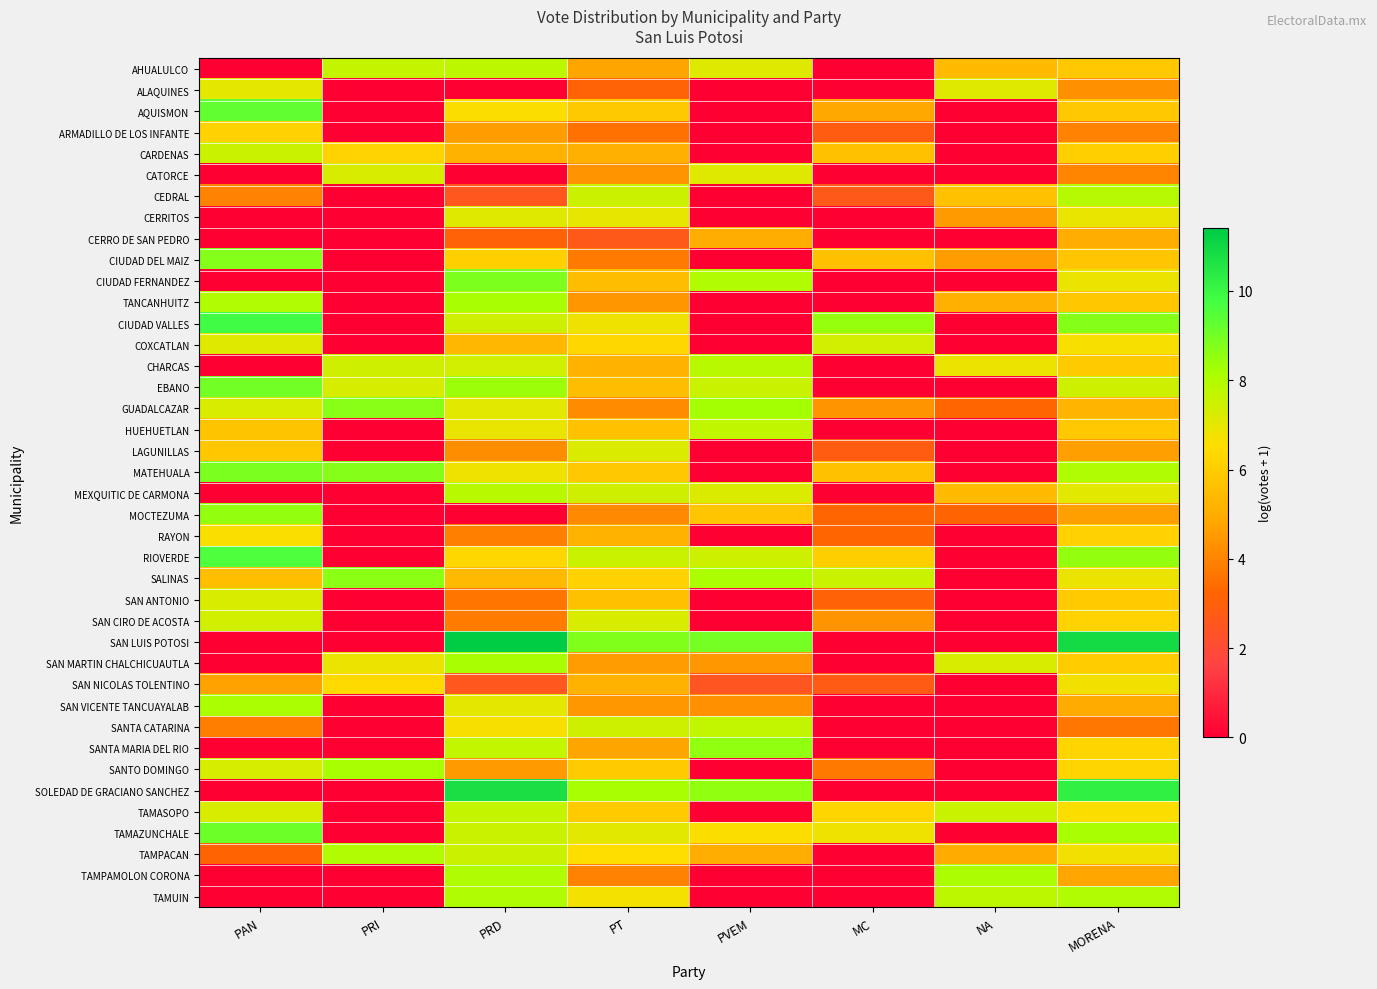

Rank the series at PRI from highest to lowest value.

MATEHUALA, GUADALCAZAR, SALINAS, SANTO DOMINGO, TAMPACAN, AHUALULCO, CHARCAS, EBANO, CATORCE, SAN MARTIN CHALCHICUAUTLA, SAN NICOLAS TOLENTINO, CARDENAS, ALAQUINES, AQUISMON, ARMADILLO DE LOS INFANTE, CEDRAL, CERRITOS, CERRO DE SAN PEDRO, CIUDAD DEL MAIZ, CIUDAD FERNANDEZ, TANCANHUITZ, CIUDAD VALLES, COXCATLAN, HUEHUETLAN, LAGUNILLAS, MEXQUITIC DE CARMONA, MOCTEZUMA, RAYON, RIOVERDE, SAN ANTONIO, SAN CIRO DE ACOSTA, SAN LUIS POTOSI, SAN VICENTE TANCUAYALAB, SANTA CATARINA, SANTA MARIA DEL RIO, SOLEDAD DE GRACIANO SANCHEZ, TAMASOPO, TAMAZUNCHALE, TAMPAMOLON CORONA, TAMUIN